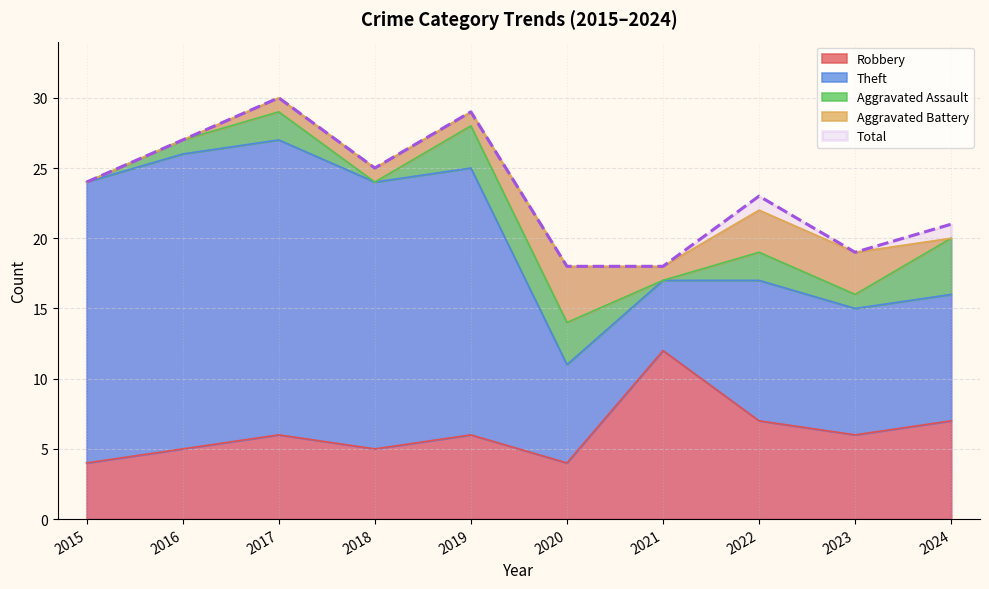

How many values in the Aggravated Assault series are below 2?

5